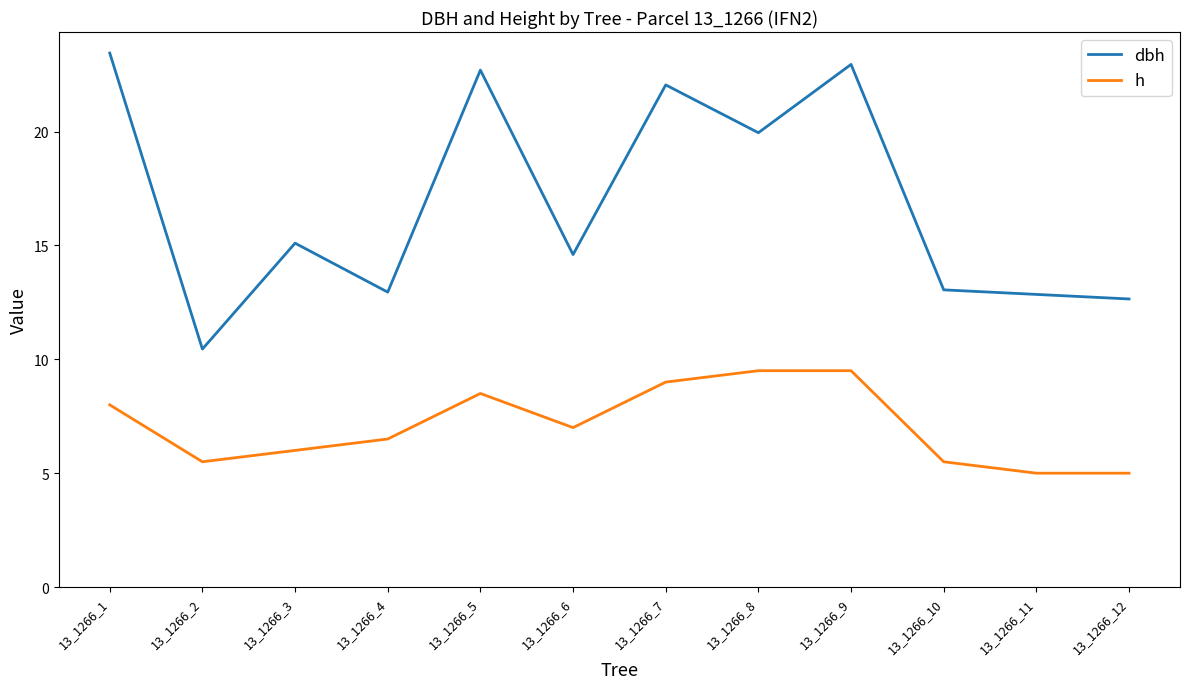

At which category is the sum across all series the highest?

13_1266_9